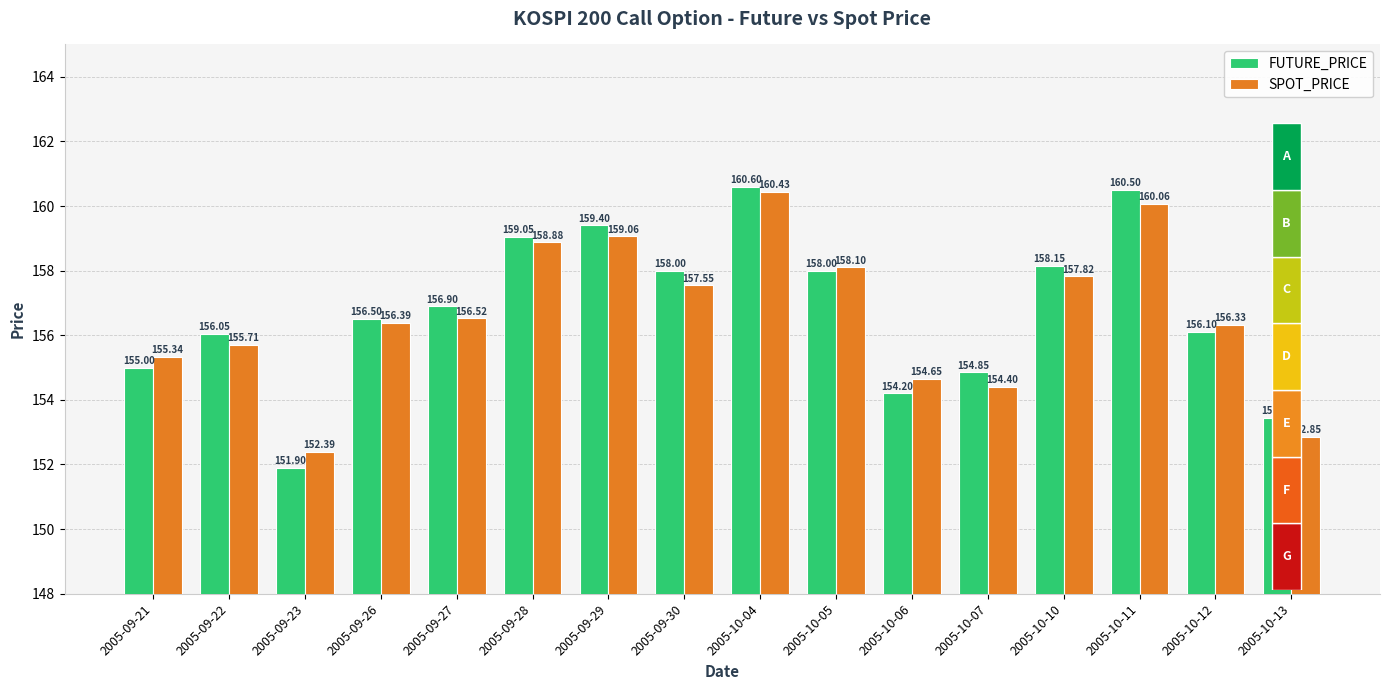

What is the difference between the highest and lowest values at 2005-10-05?

0.1